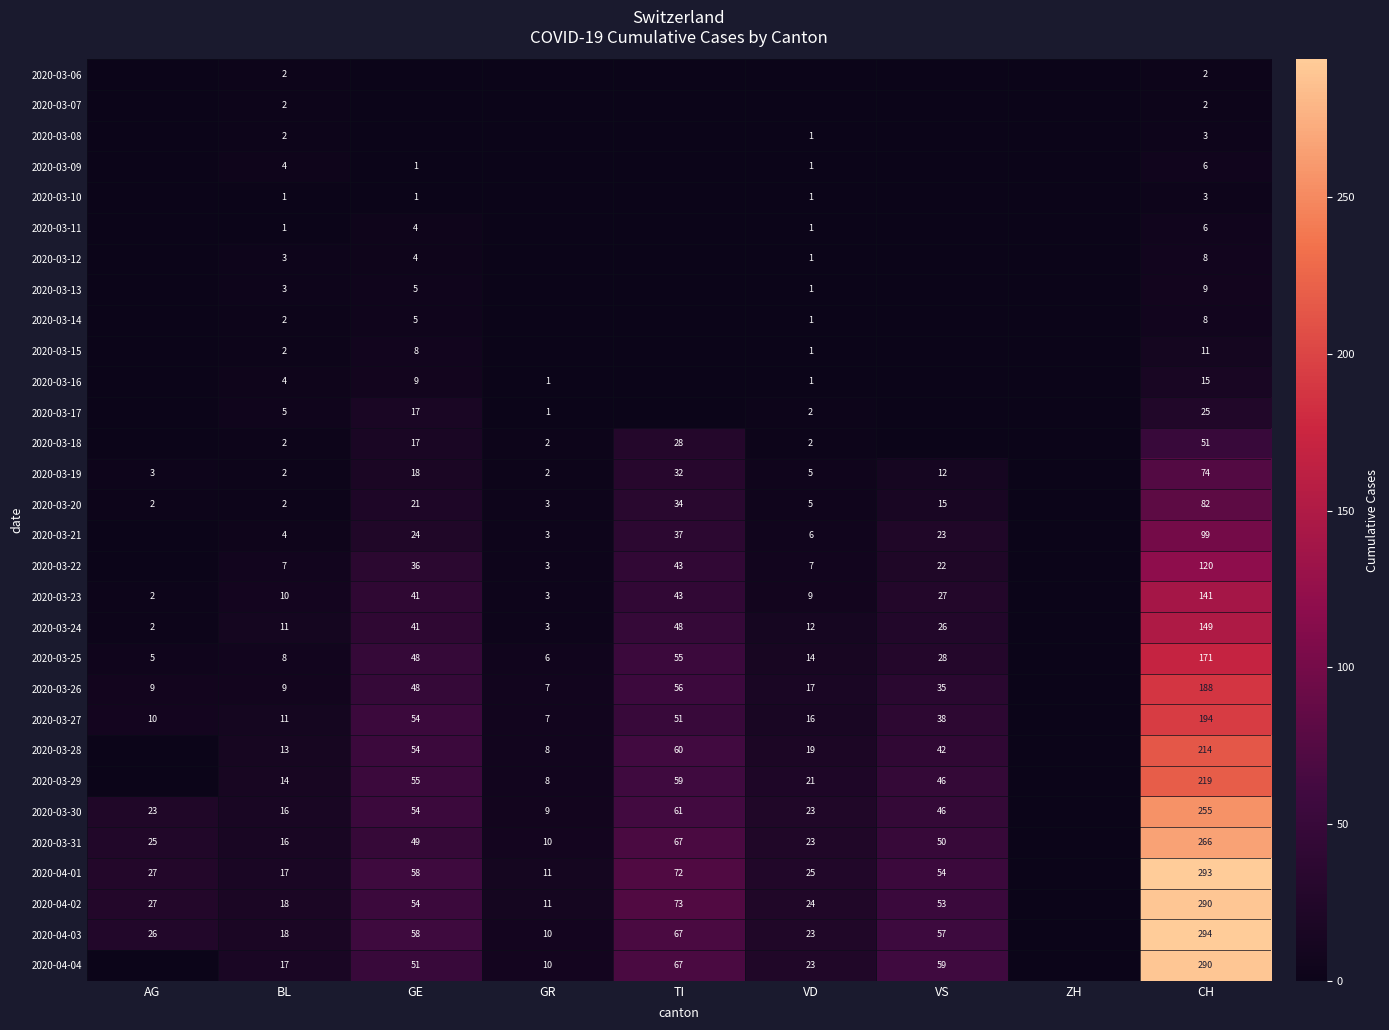

What is the total value across all series at BL?

226